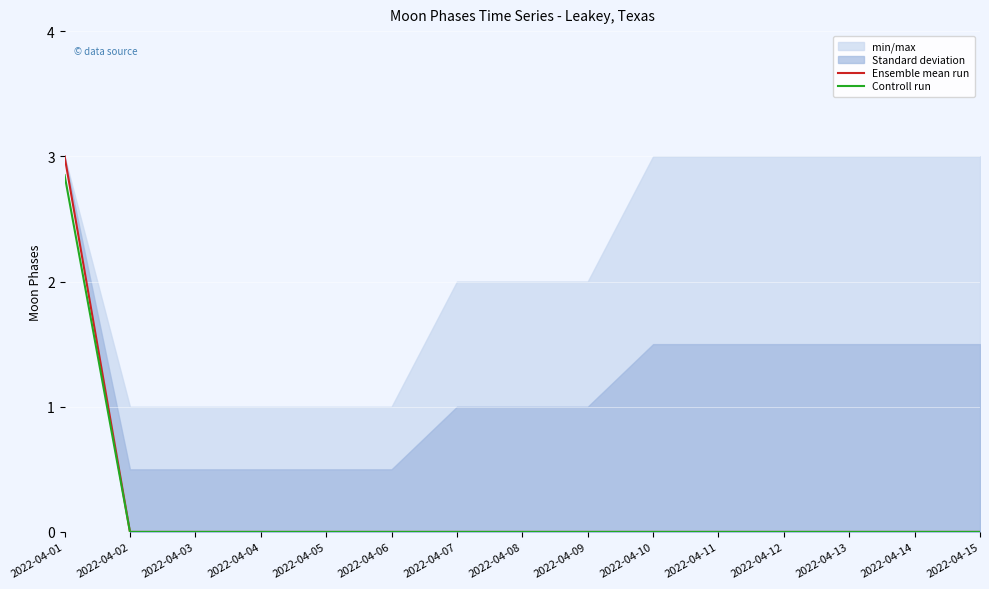

True or false: Ensemble mean run has a value of -1.7 at 2022-04-02.

False